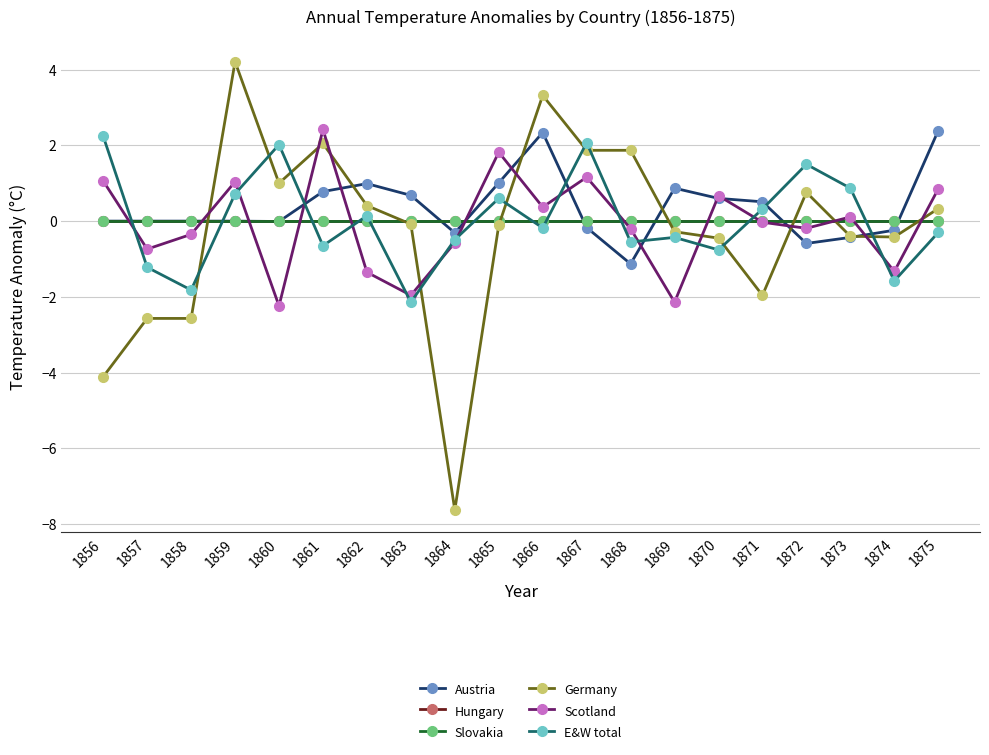

Does the chart have visible grid lines?

Yes